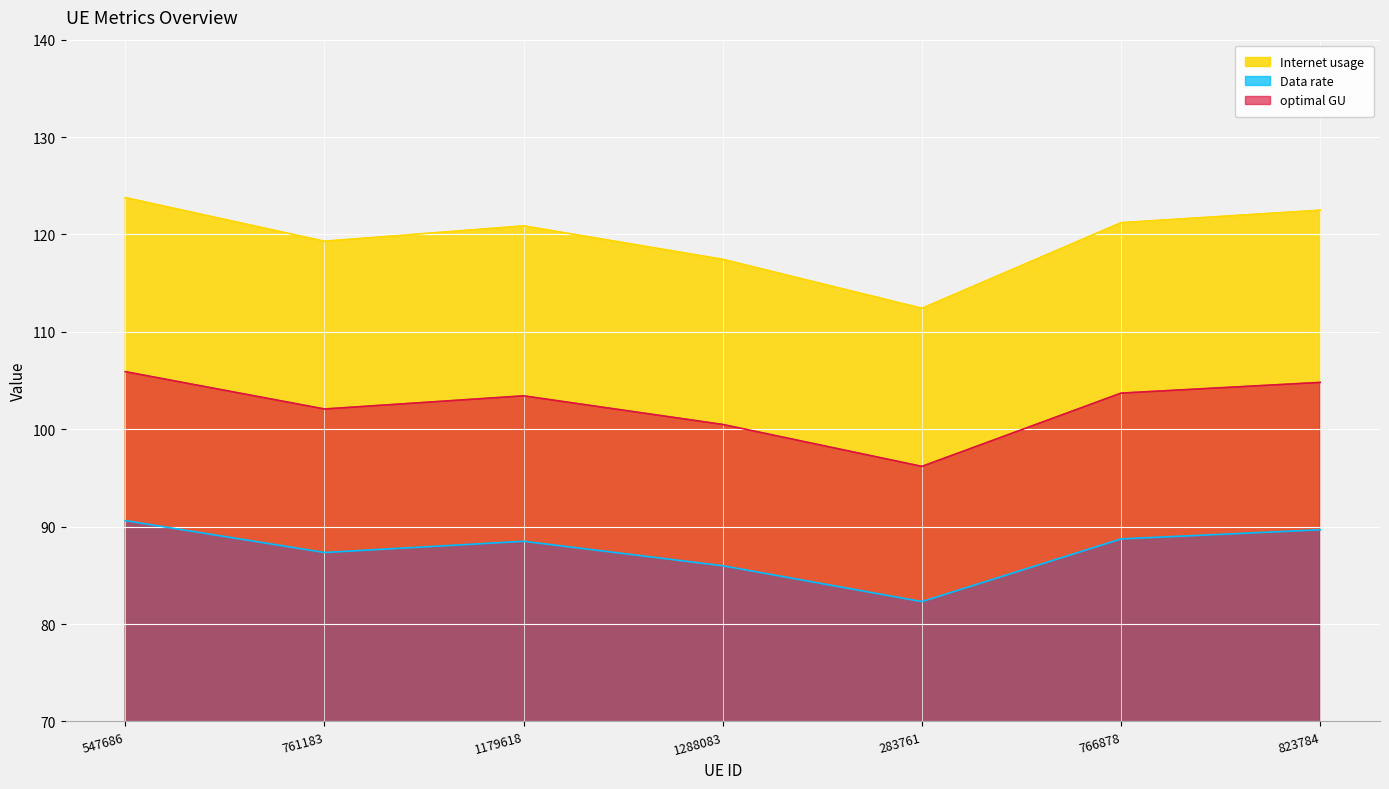

True or false: Internet usage has a value of 122.5 at 823784.

True